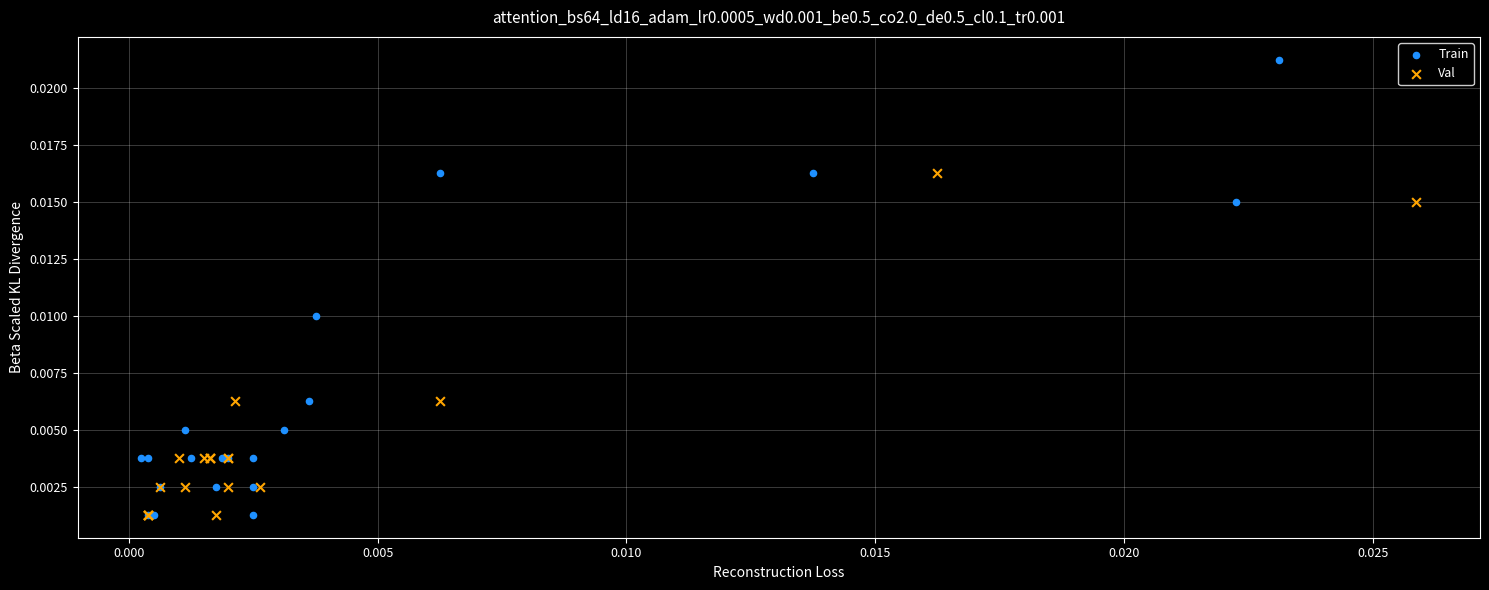

What are all the series names shown in the legend?

Train, Val